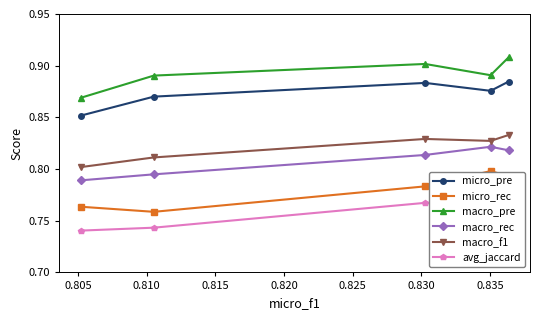

List the series in order of their peak value, highest first.

macro_pre, micro_pre, macro_f1, macro_rec, micro_rec, avg_jaccard